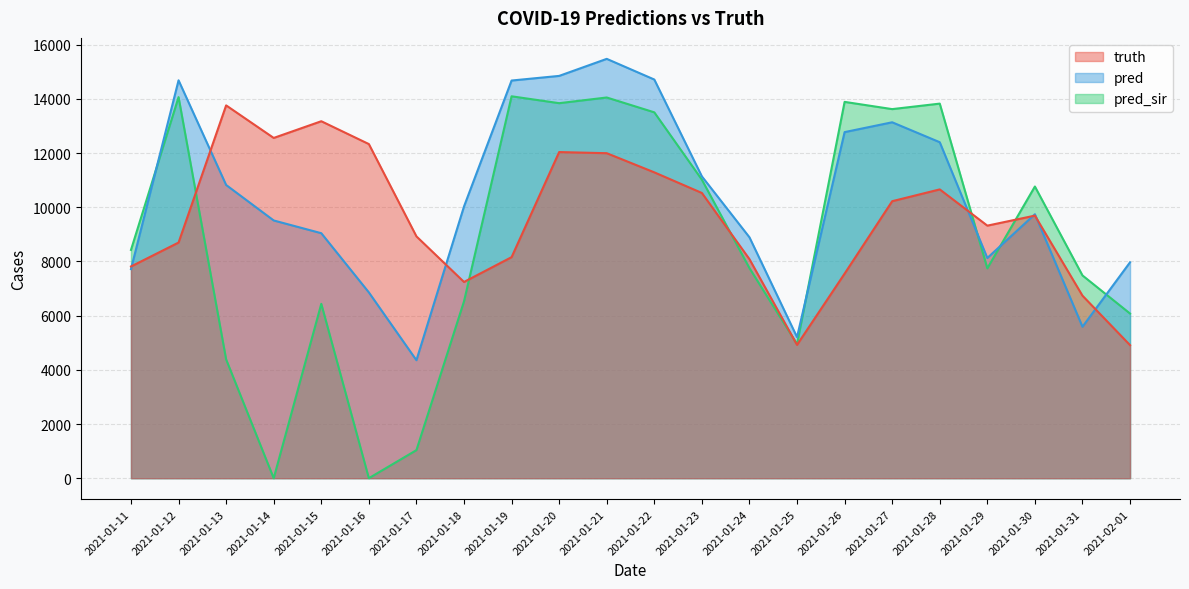

What is the value of the pred point at the 3rd from the left?

10823.0